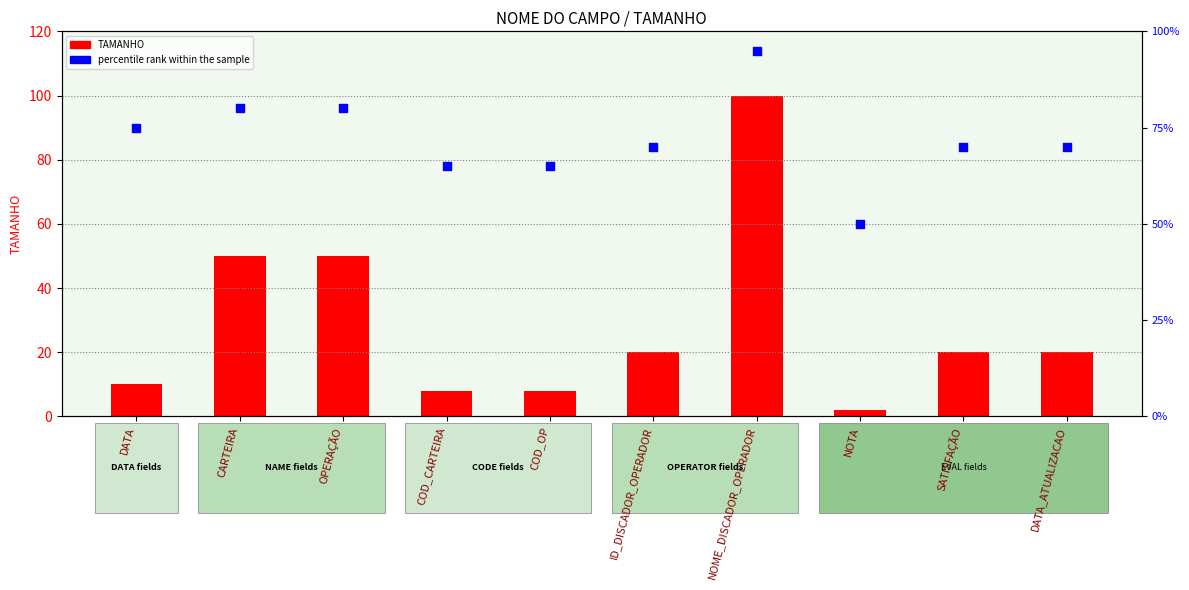

What are all the series names shown in the legend?

TAMANHO, percentile rank within the sample